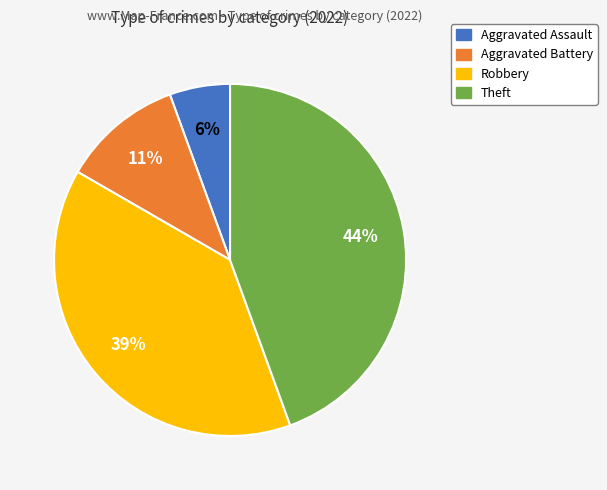

To the nearest percent, what percentage of the pie is Theft?

44%